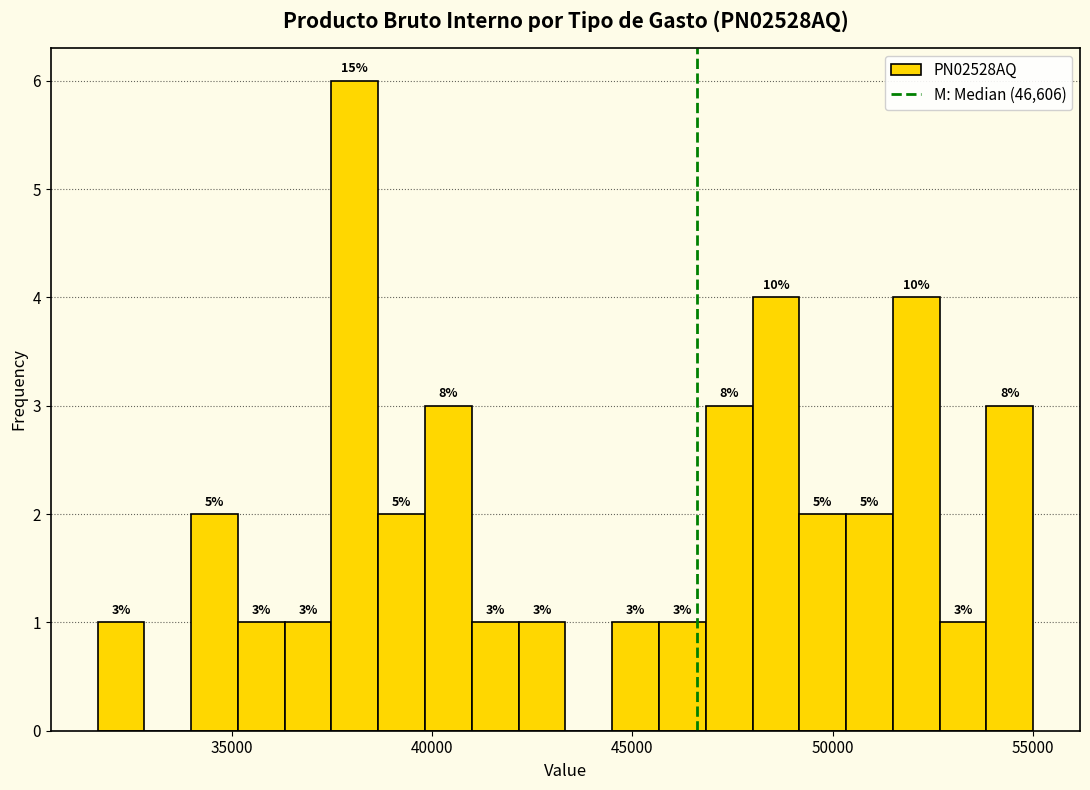

Read against the x-axis, roughly where is the centre of the tallest bar?

38000